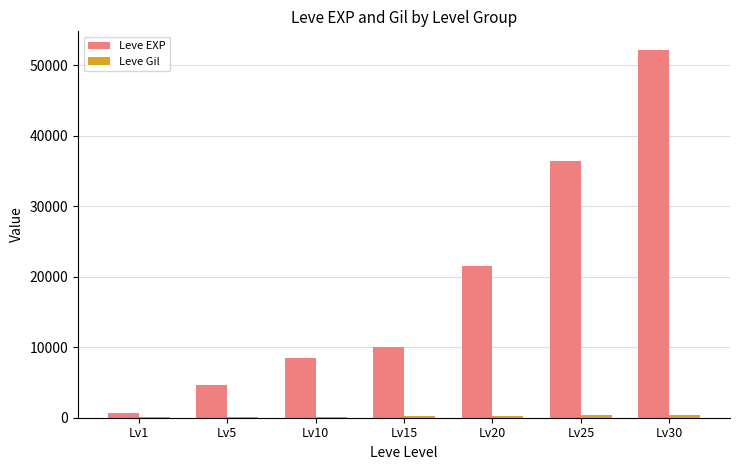

At which category is the sum across all series the highest?

Lv30